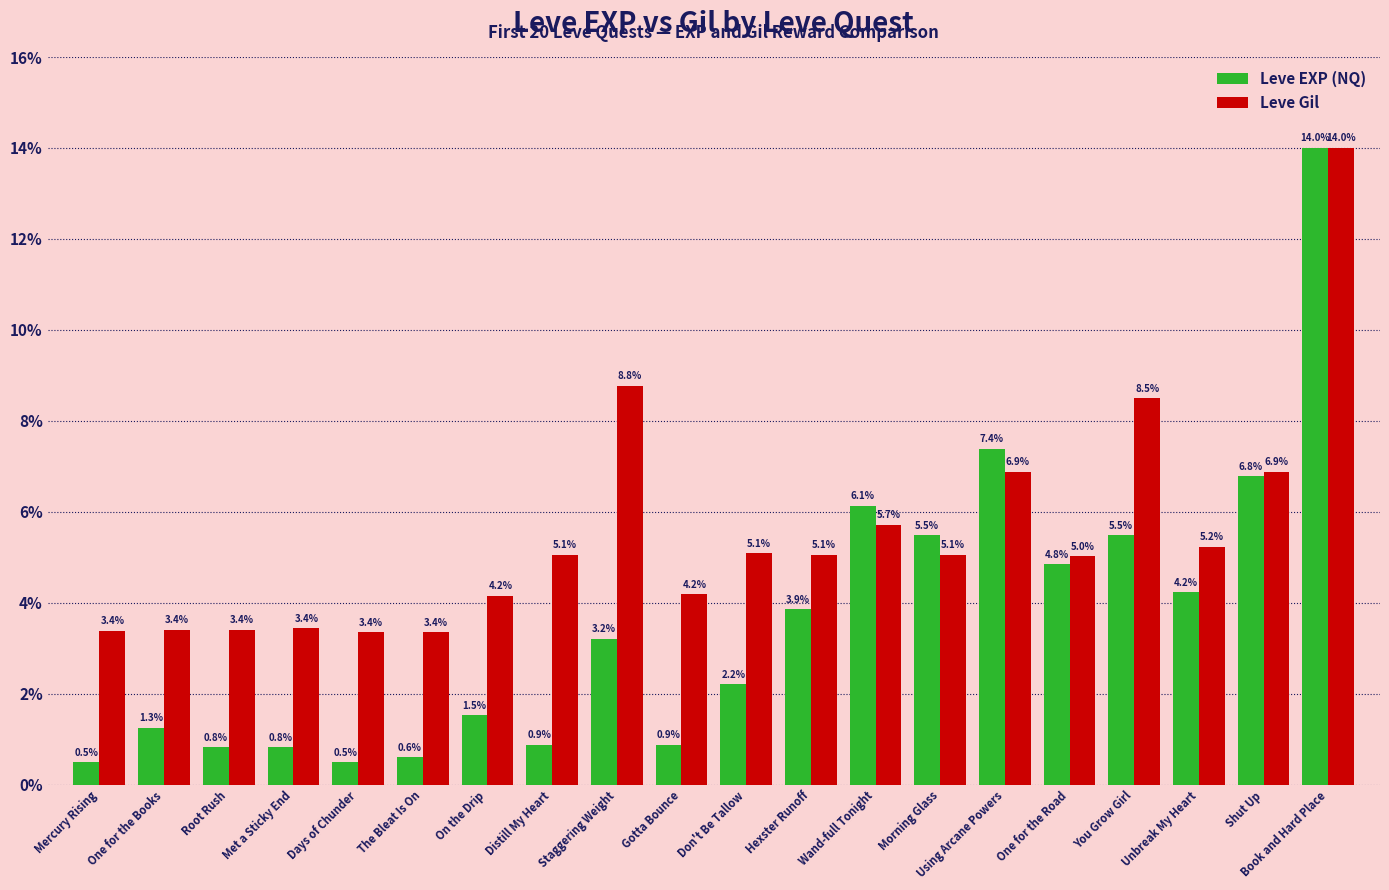

What is the difference between the maximum and second lowest values in the Leve Gil series?

10.6